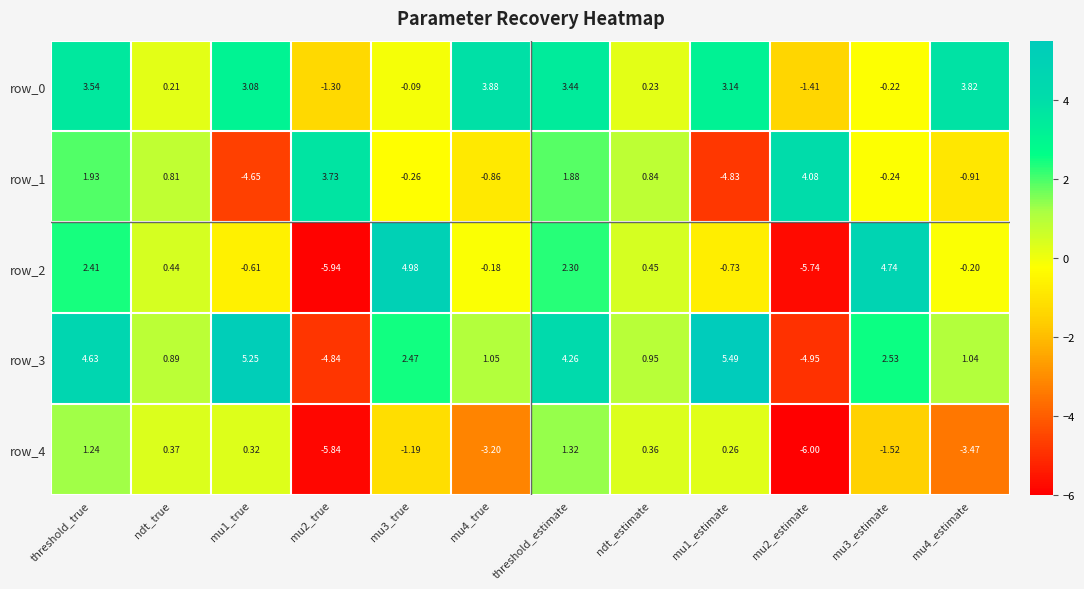

Which series changed the most between mu2_true and threshold_estimate?

row_3